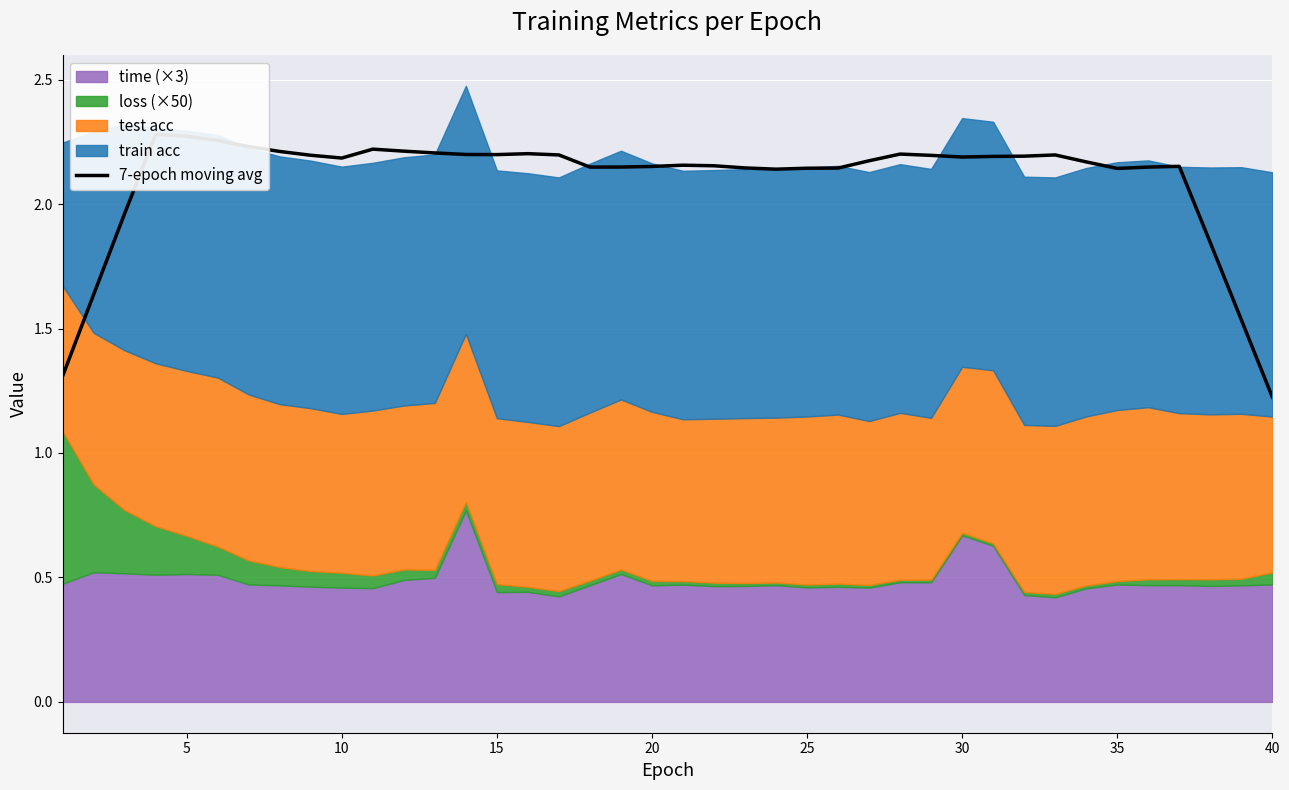

How many data points are above 2?

34